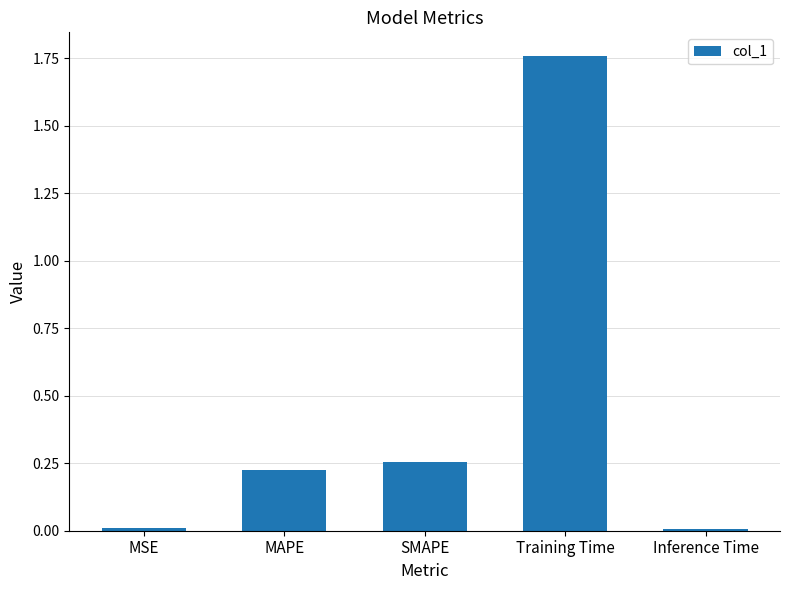

The value at MSE is 0.0. True or false?

True